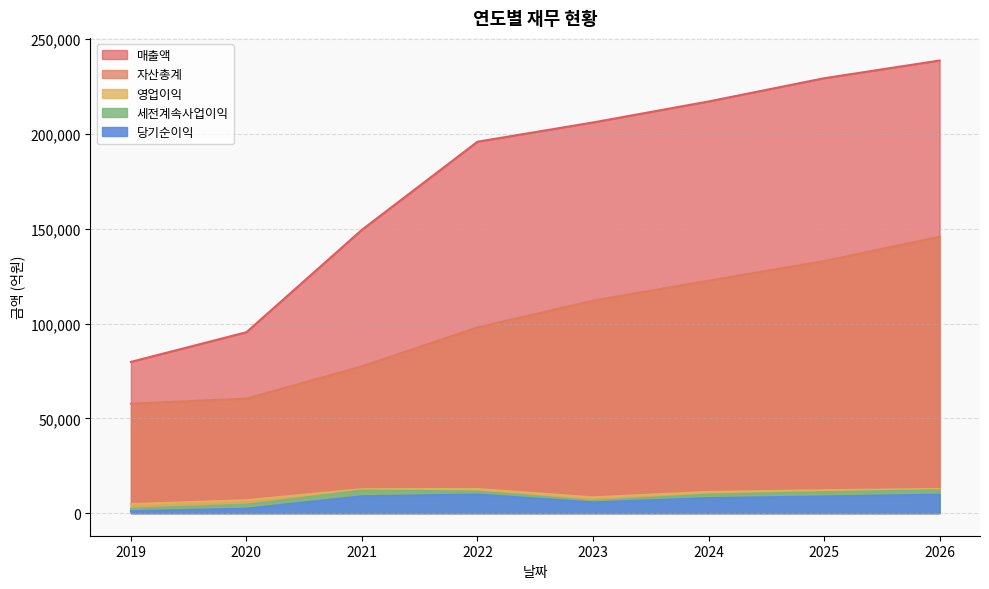

How many lines are shown in the chart?

5